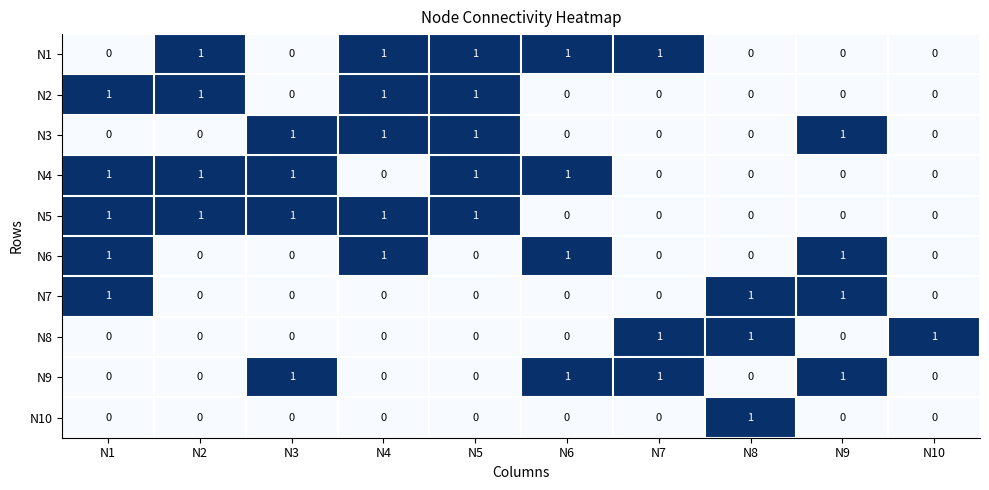

Is the value of N4 at N5 greater than the value of N8 at N5?

Yes